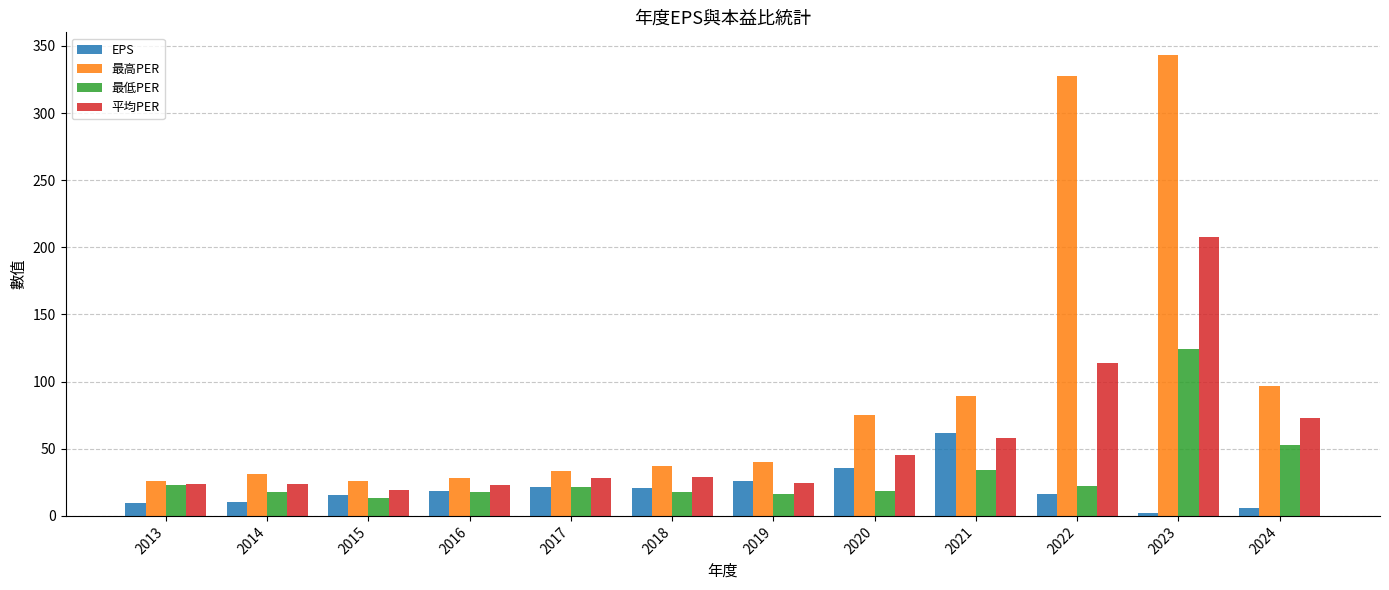

List the series in order of their peak value, highest first.

最高PER, 平均PER, 最低PER, EPS